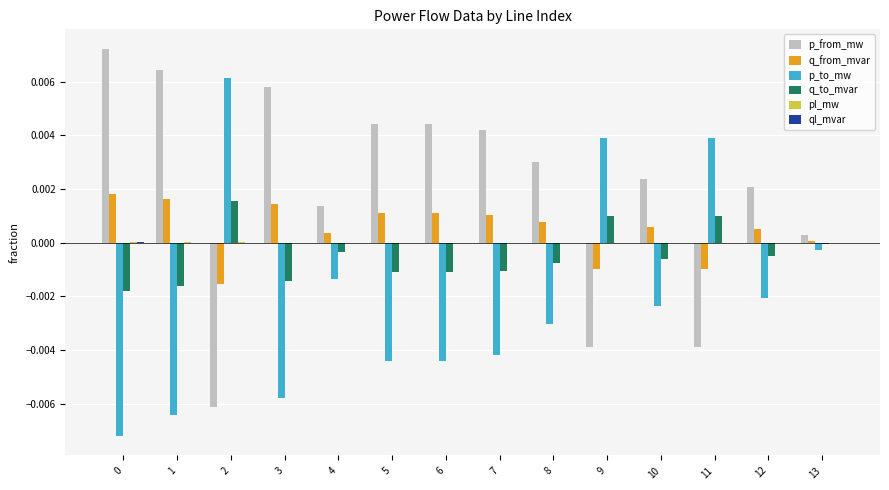

Is the value of p_to_mw at 0 greater than the value of q_to_mvar at 6?

No